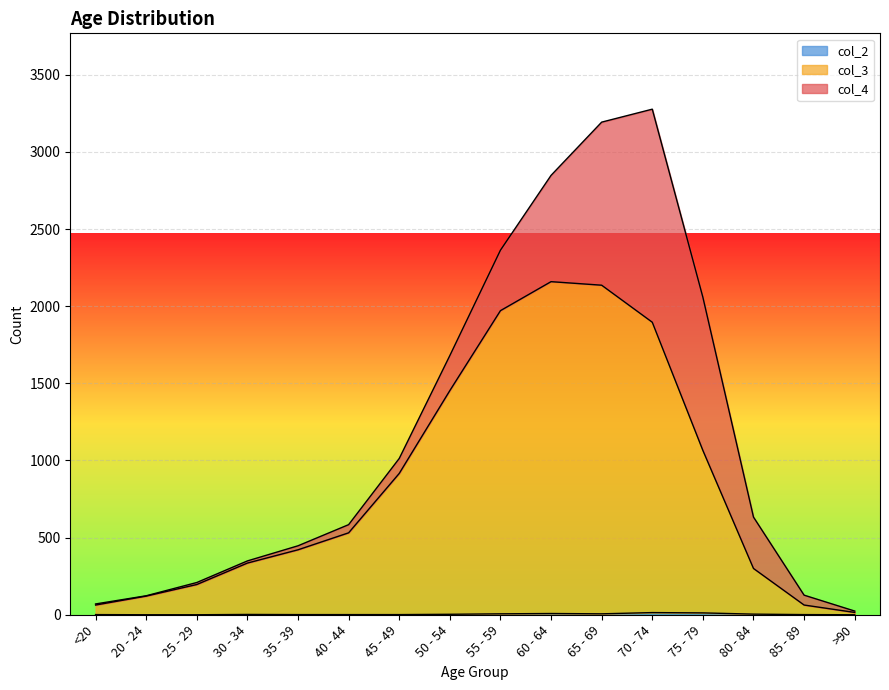

How many values in the col_3 series exceed 531?

7